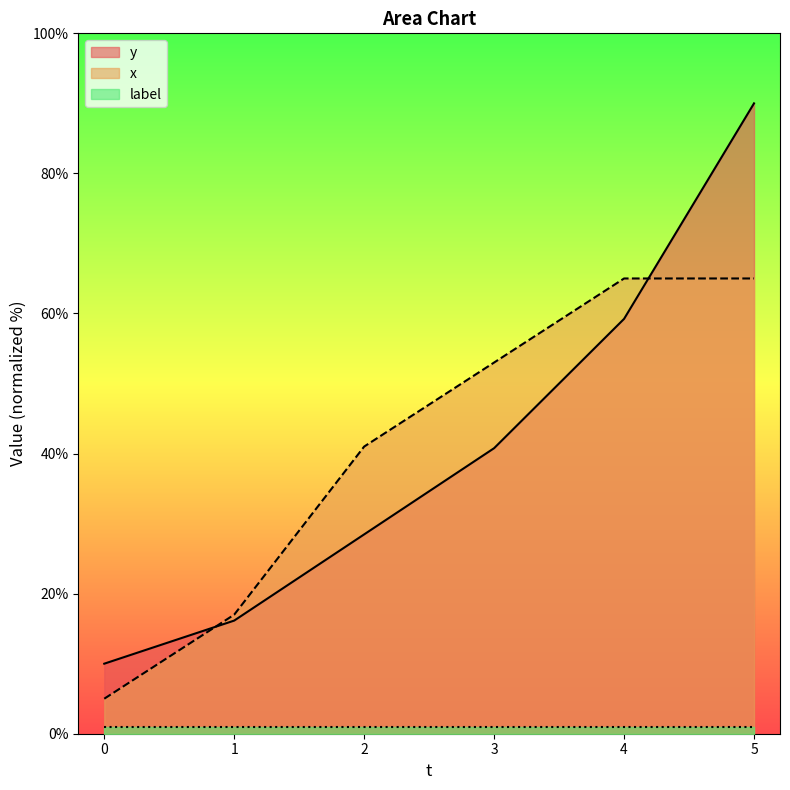

What is the value of the x point at the 2nd from the left?

17.0